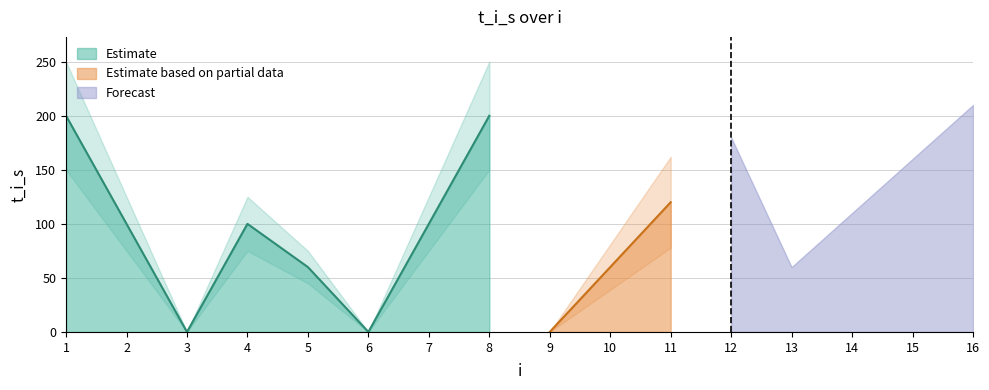

How many values are above zero?

13